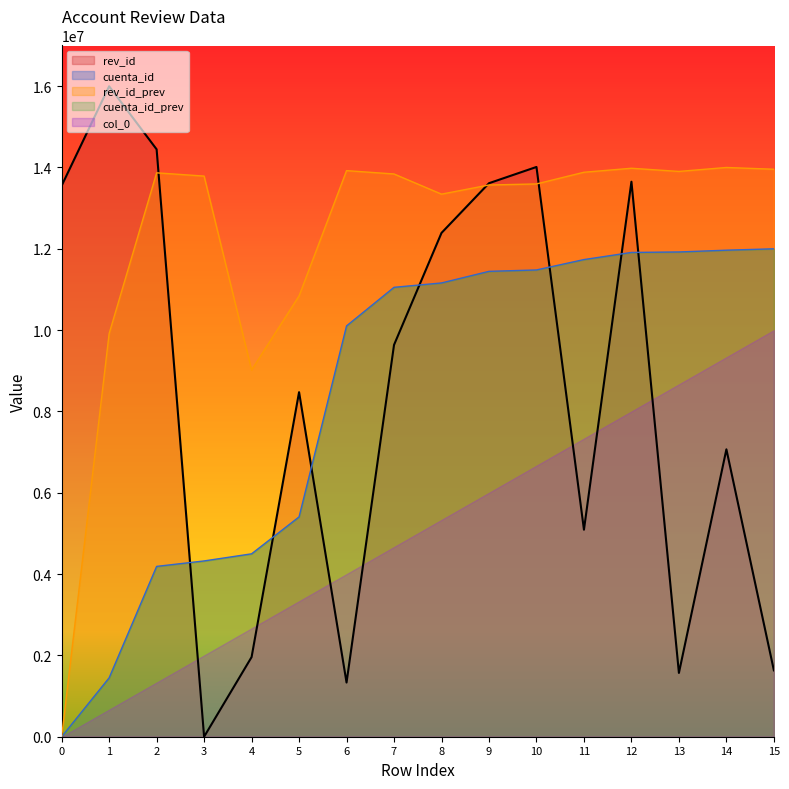

Which category has the highest value across all series?

1